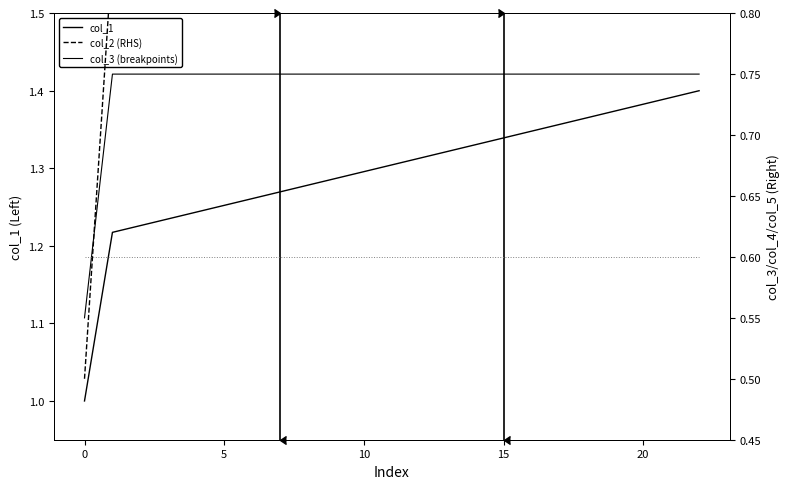

True or false: col_1 and col_3 cross at least once.

False